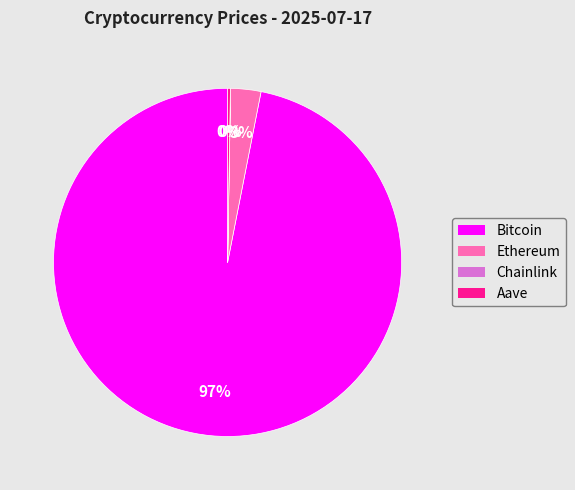

The Bitcoin slice represents 89% of the pie. True or false?

False